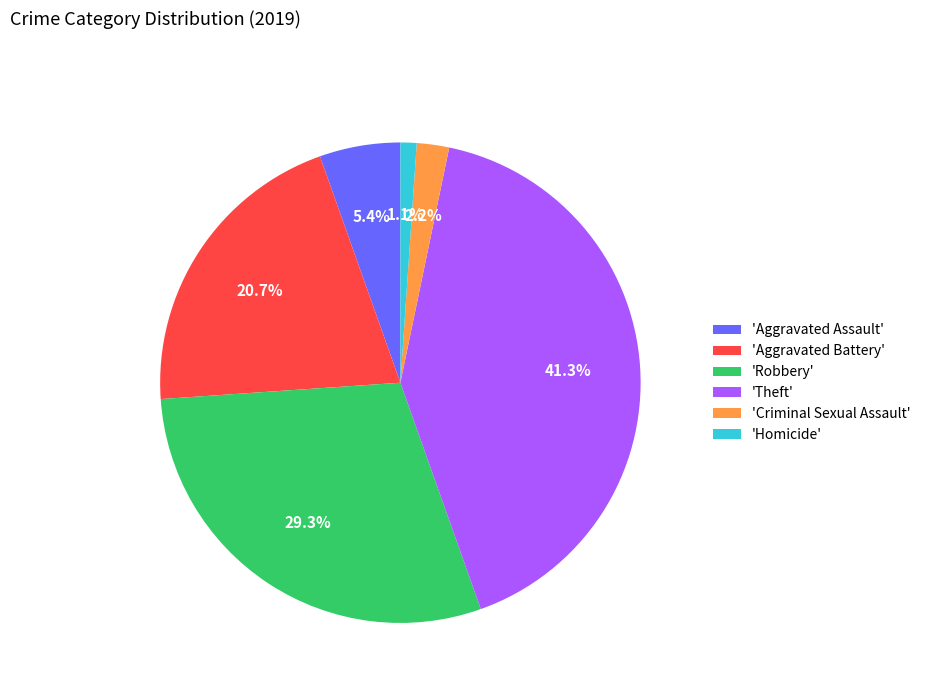

Is there a majority slice in this chart?

No